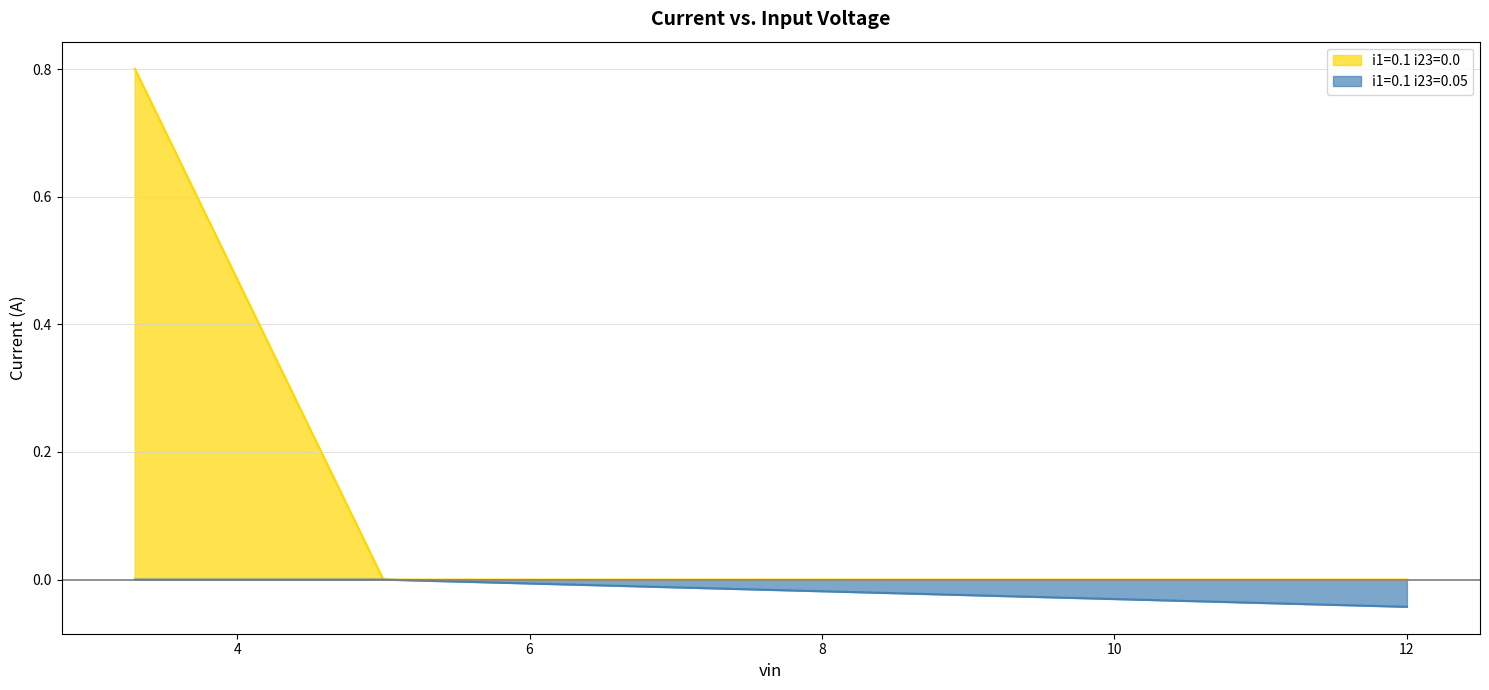

True or false: i1=0.1 i23=0.0 has a value of 0.2 at 12.0.

False